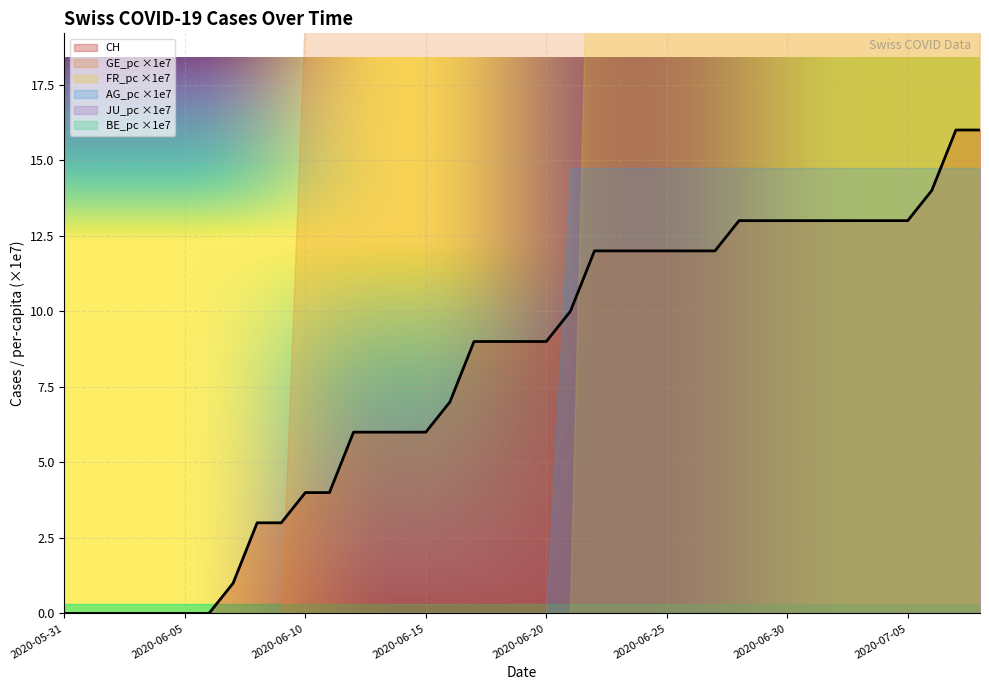

True or false: CH has a value of 10.0 at 2020-06-21.

True